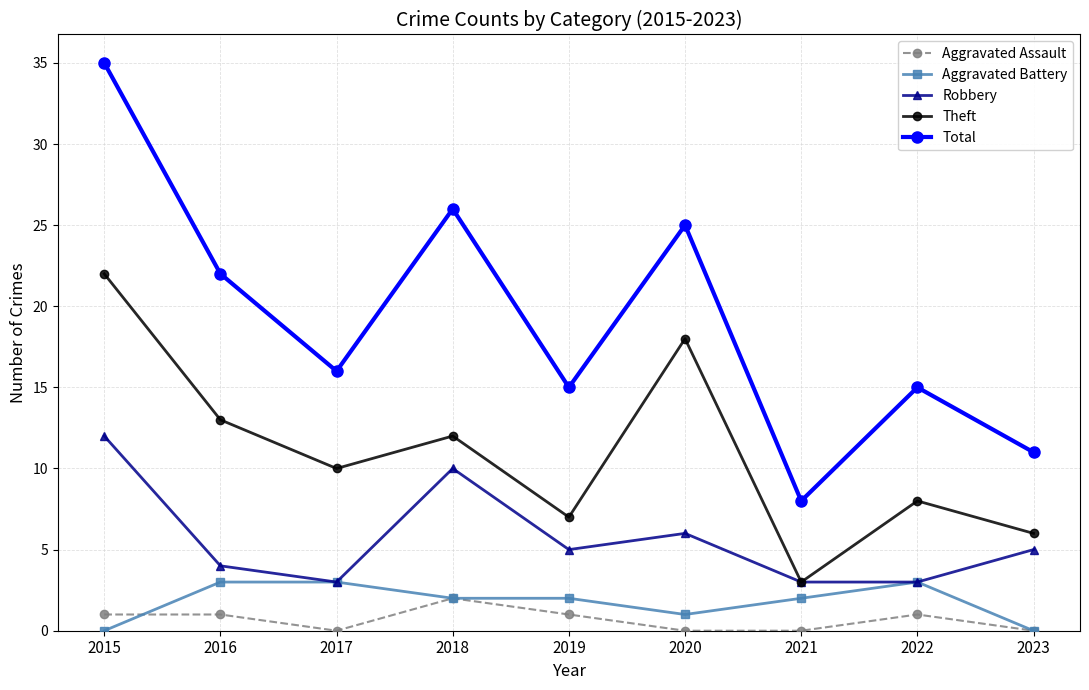

Reading left to right, transcribe all the data shown in this chart.

Aggravated Assault: 2015=1	2016=1	2017=0	2018=2	2019=1	2020=0	2021=0	2022=1	2023=0
Aggravated Battery: 2015=0	2016=3	2017=3	2018=2	2019=2	2020=1	2021=2	2022=3	2023=0
Robbery: 2015=12	2016=4	2017=3	2018=10	2019=5	2020=6	2021=3	2022=3	2023=5
Theft: 2015=22	2016=13	2017=10	2018=12	2019=7	2020=18	2021=3	2022=8	2023=6
Total: 2015=35	2016=22	2017=16	2018=26	2019=15	2020=25	2021=8	2022=15	2023=11